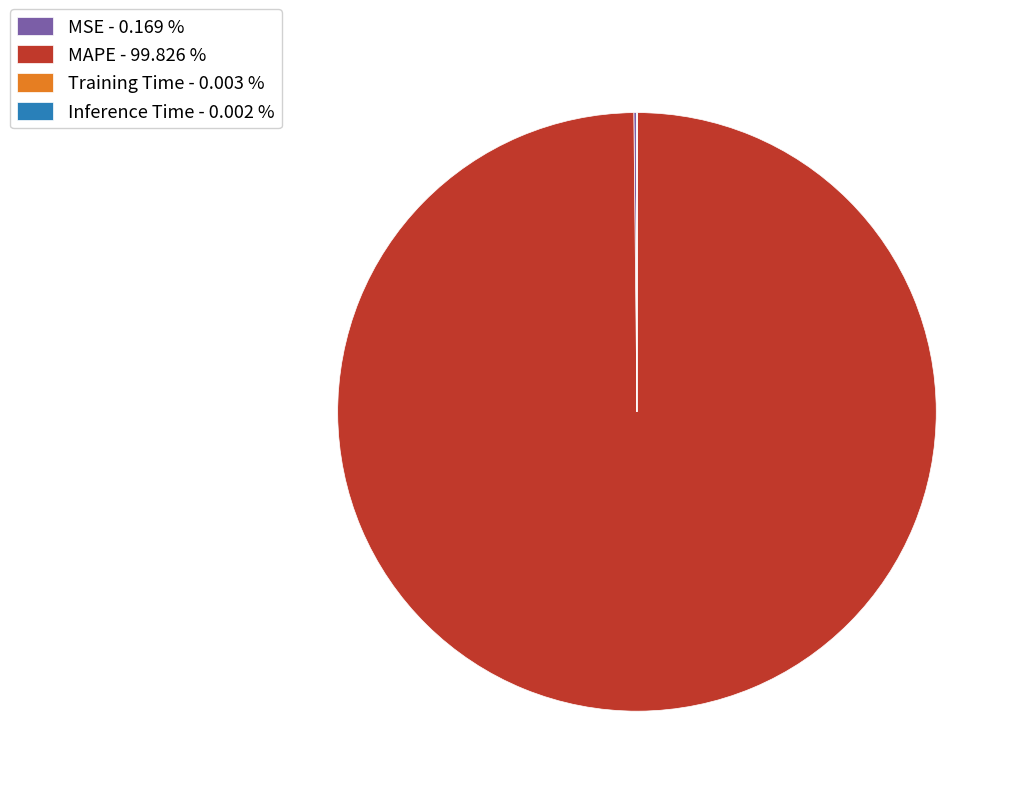

Is there a majority slice in this chart?

Yes